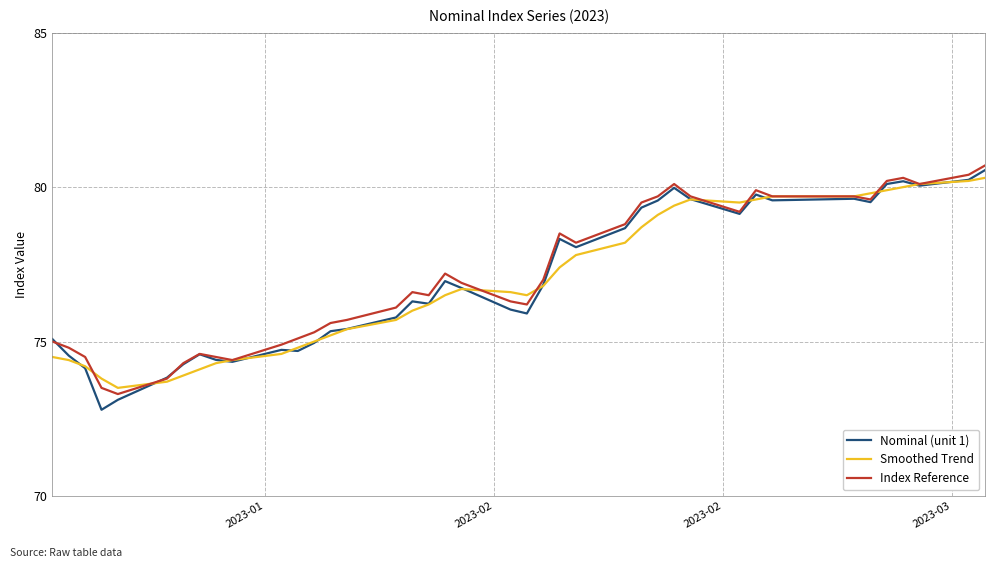

Which series has the largest range (max minus min)?

Nominal (unit 1)